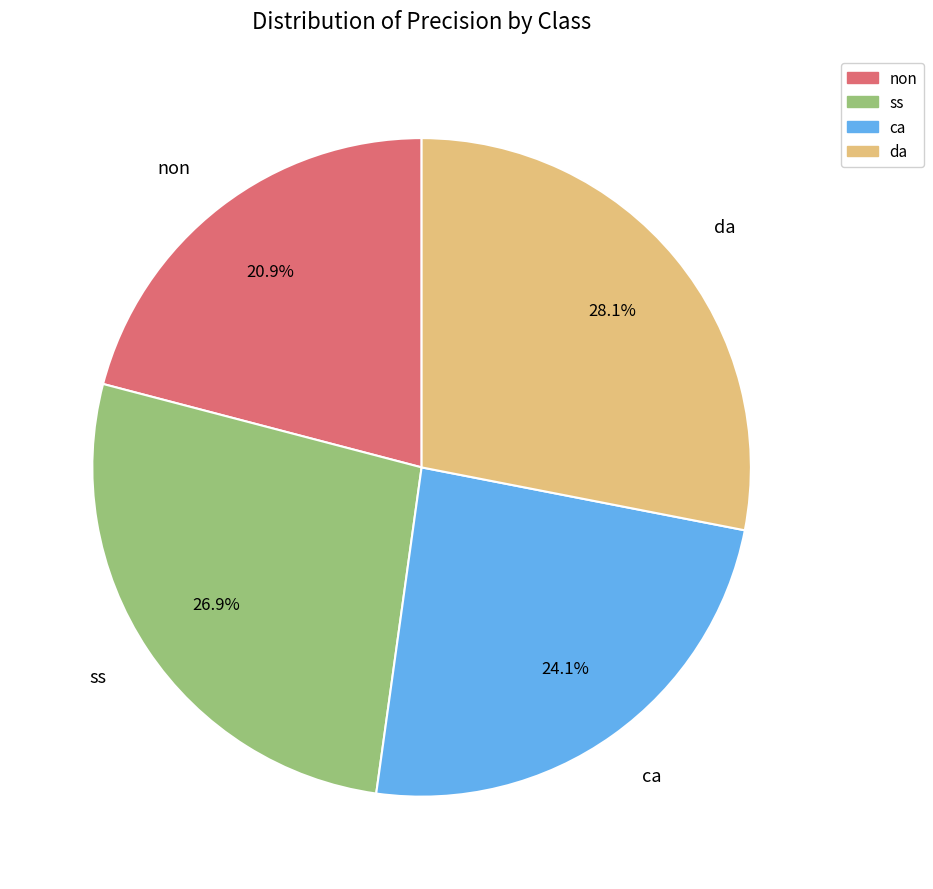

To the nearest percent, what is the difference between the non and ss slice percentages?

6%